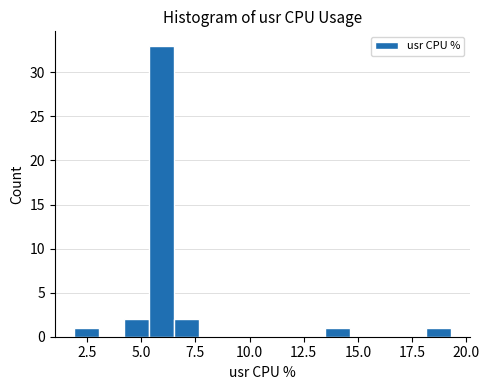

Around what value on the x-axis is the tallest bar? Give the approximate position of its centre, as read against the axis.

6.0